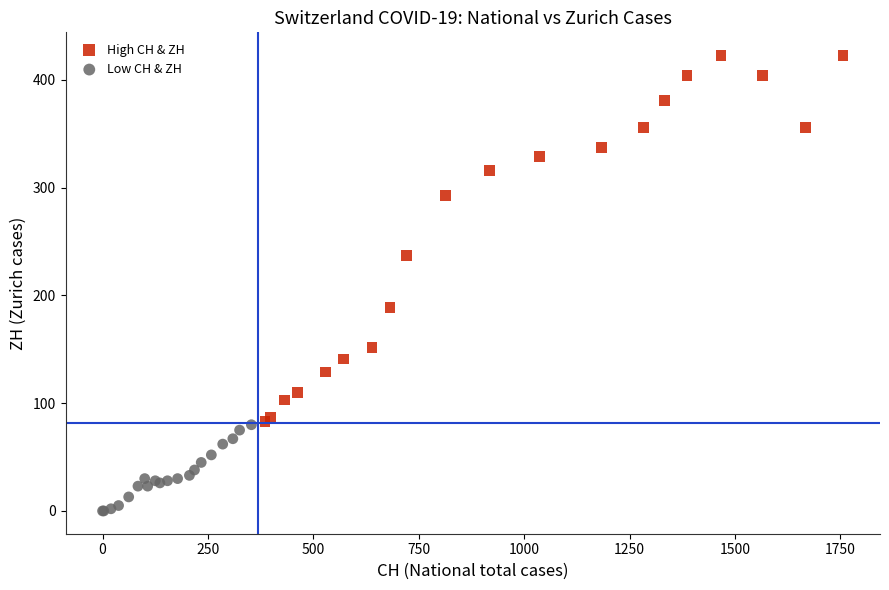

Which series reaches the maximum Y coordinate?

High CH & ZH